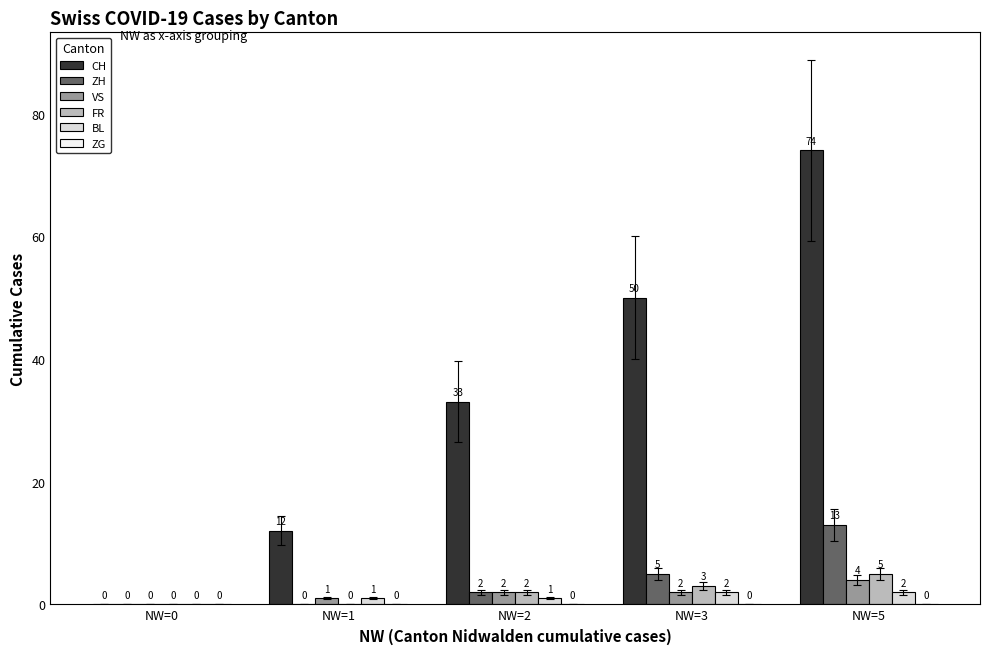

Which series changed the most between NW=1 and NW=5?

CH